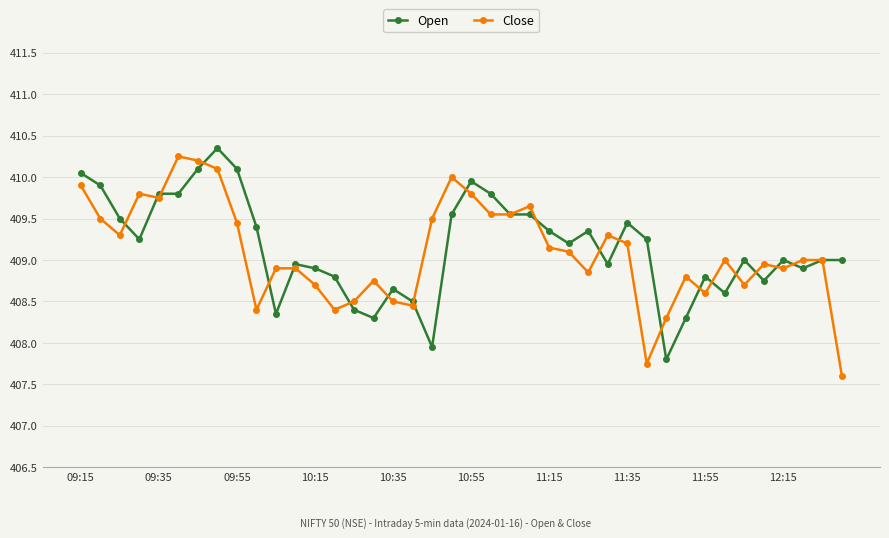

What is the maximum value for Open?

410.4